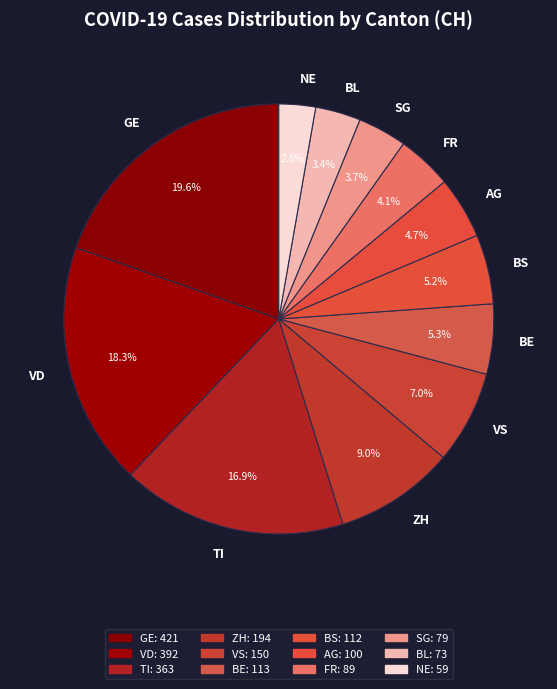

To the nearest percent, what is the average slice percentage?

8%